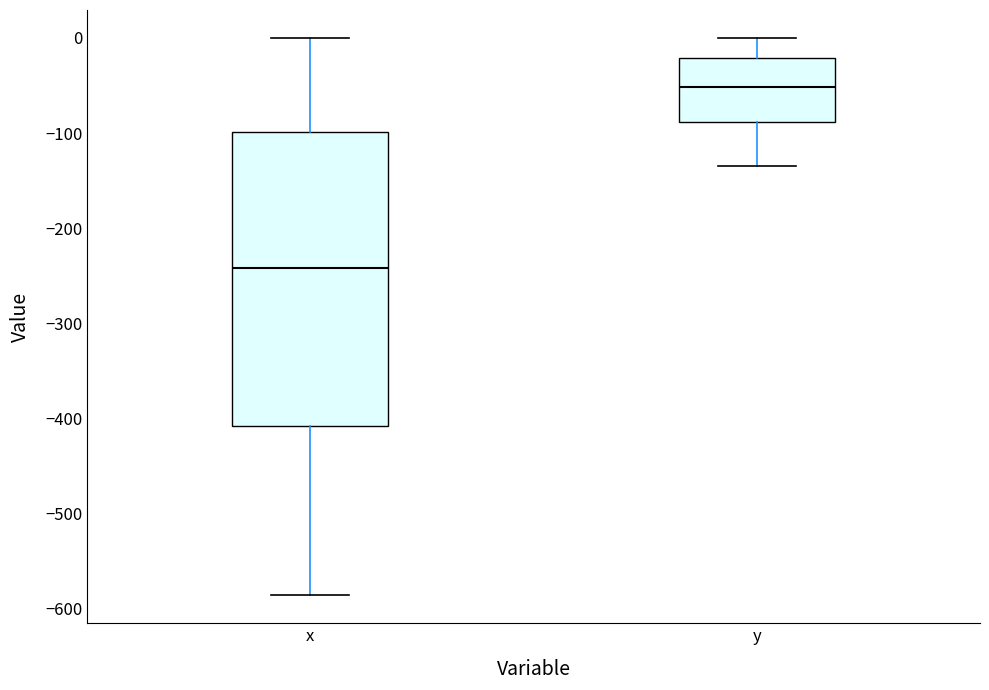

Which box is the tallest, from its lower edge to its upper edge?

x